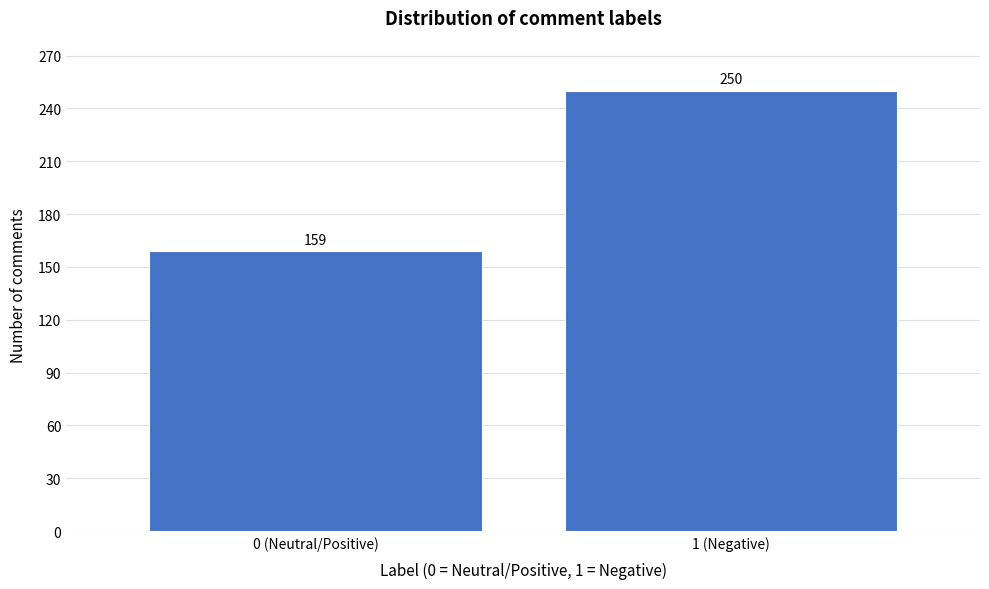

Reading left to right, what are all the values shown in this chart?

159	250